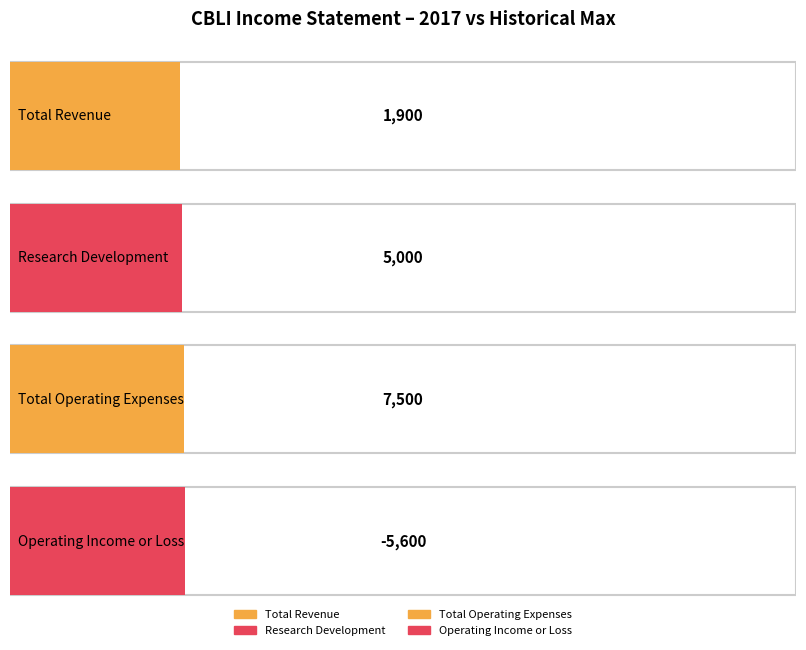

Which series has the largest range (max minus min)?

Total Operating Expenses